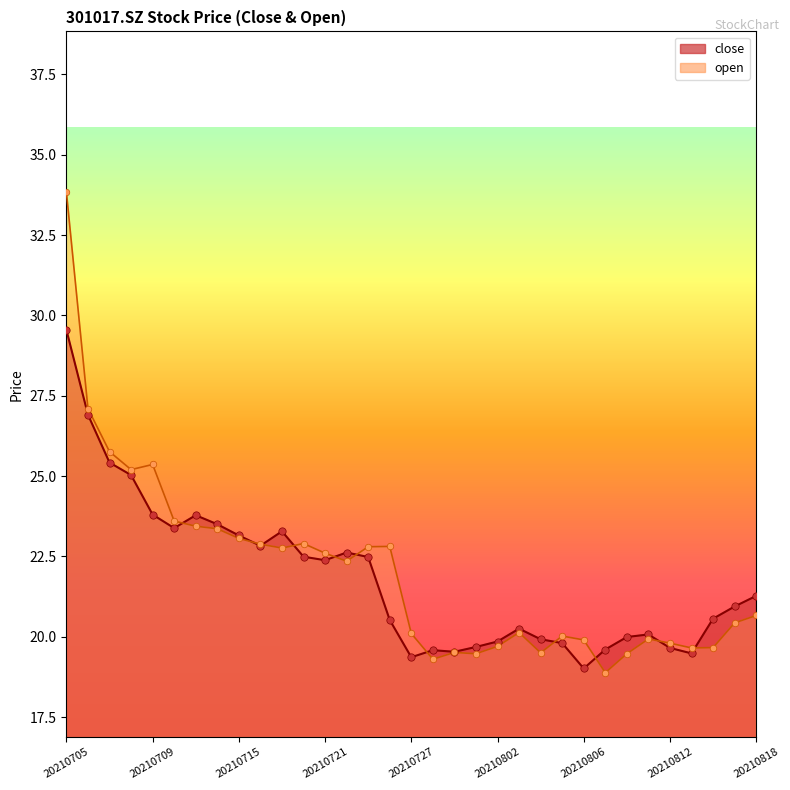

At which category is the sum across all series the highest?

20210705